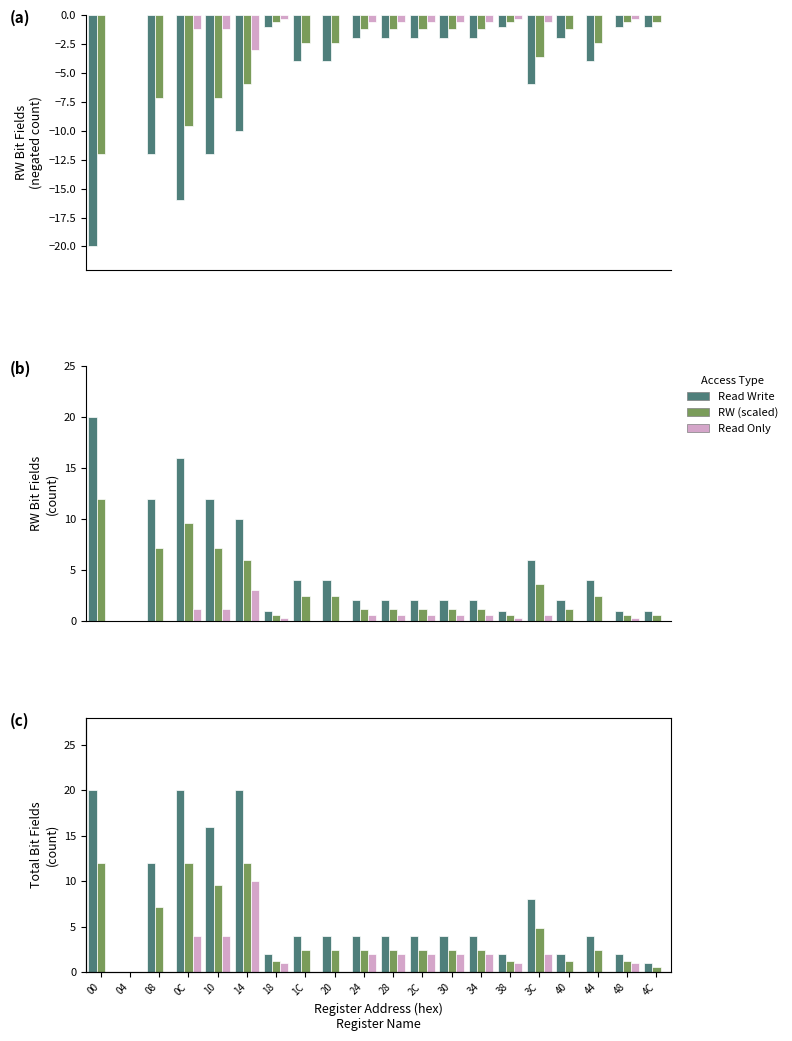

Which series has the largest range (max minus min)?

Read Write